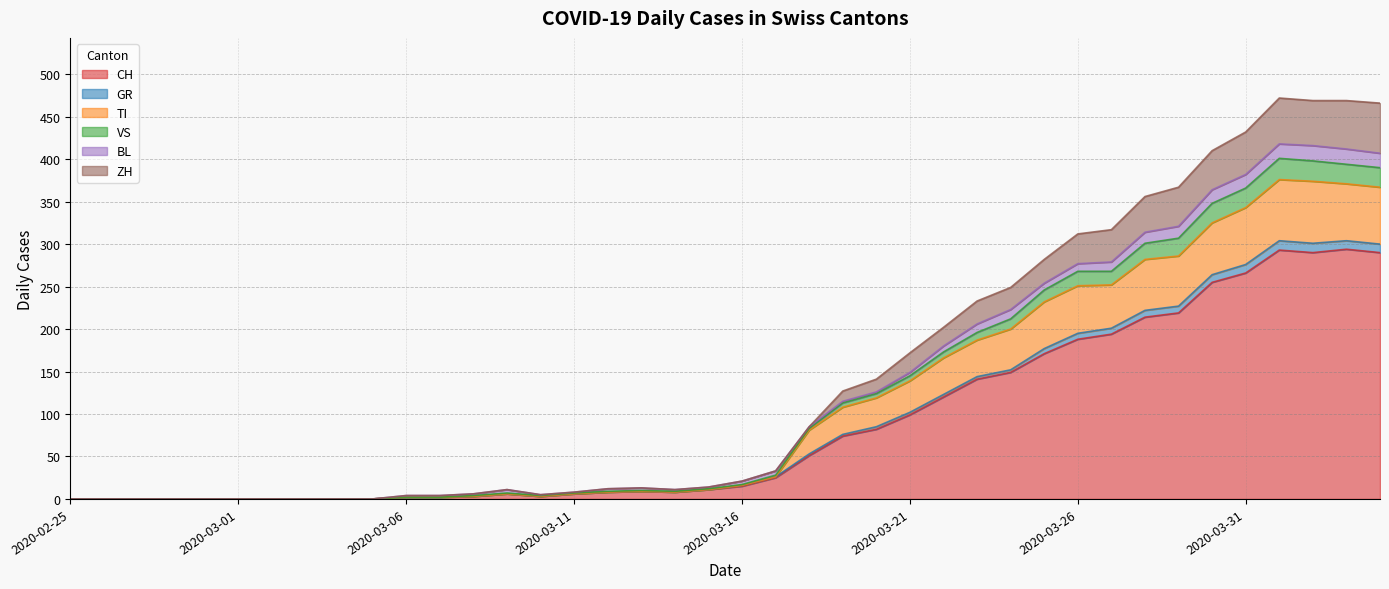

What is the highest value of the CH series?

294